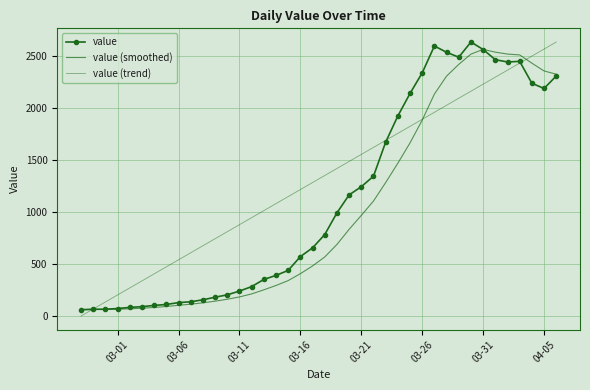

Reading left to right, transcribe all the data shown in this chart.

value: 61.0	65.0	65.0	72.0	83.0	90.0	102.0	111.0	129.0	137.0	156.0	181.0	204.0	240.0	283.0	352.0	391.0	439.0	572.0	656.0	784.0	993.0	1166.0	1245.0	1346.0	1674.0	1926.0	2143.0	2341.0	2600.0	2539.0	2492.0	2638.0	2566.0	2468.0	2446.0	2452.0	2241.0	2191.0	2311.0
value (smoothed): 61.0	63.0	63.7	65.8	69.2	75.0	82.4	91.6	103.0	113.8	127.0	142.8	161.4	183.6	212.8	252.0	294.0	341.0	407.4	482.0	568.4	688.8	834.2	968.8	1106.8	1284.8	1471.4	1666.8	1886.0	2136.8	2309.8	2423.0	2522.0	2567.0	2540.6	2522.0	2514.0	2434.6	2359.6	2328.2
value (trend): 0.0	67.6	135.3	202.9	270.6	338.2	405.8	473.5	541.1	608.8	676.4	744.1	811.7	879.3	947.0	1014.6	1082.3	1149.9	1217.5	1285.2	1352.8	1420.5	1488.1	1555.7	1623.4	1691.0	1758.7	1826.3	1893.9	1961.6	2029.2	2096.9	2164.5	2232.2	2299.8	2367.4	2435.1	2502.7	2570.4	2638.0